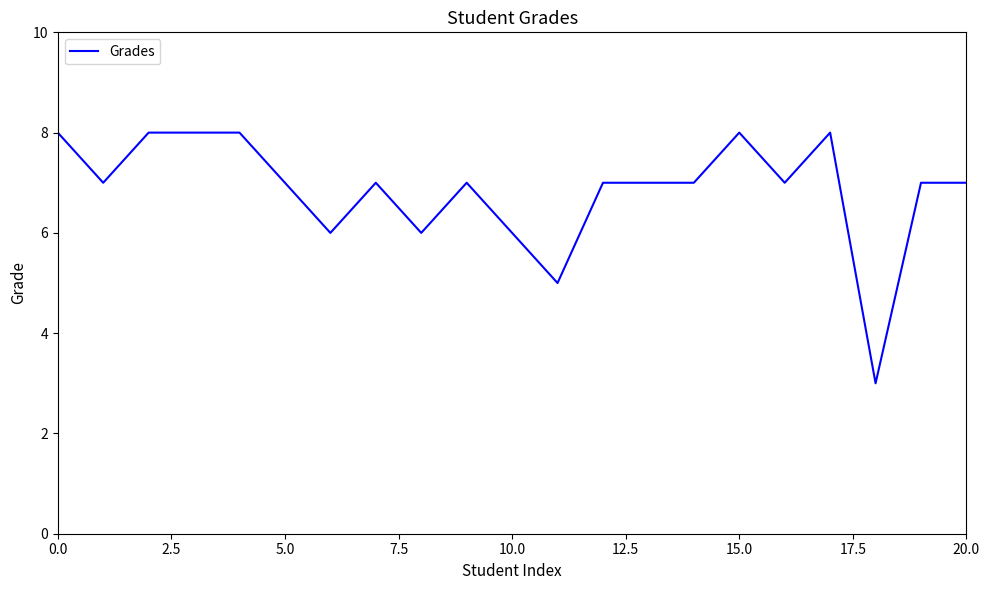

What is the minimum value shown in the chart?

3